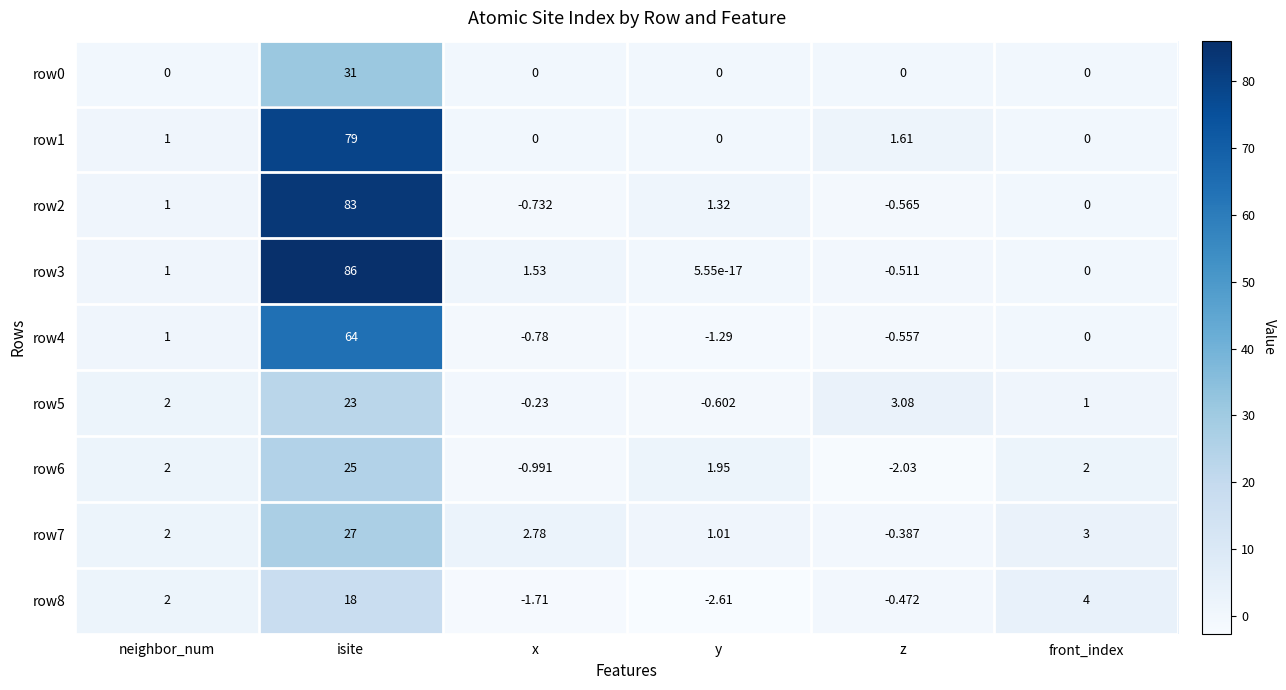

At which label is row8 closest to 7?

front_index